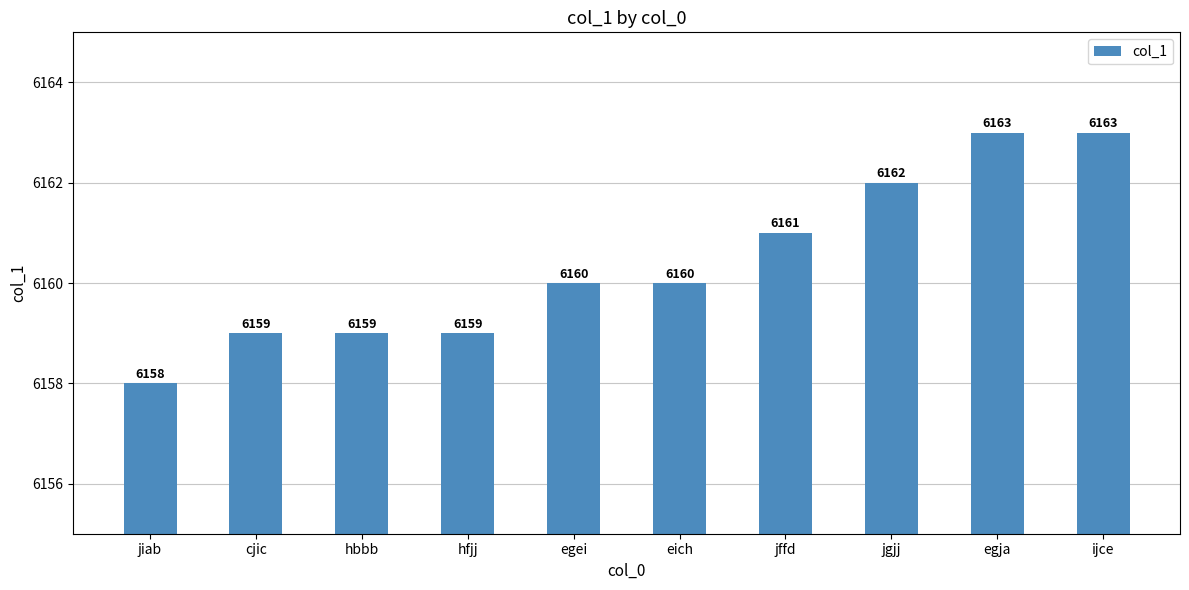

What is the value of the 6th bar from the left?

6160